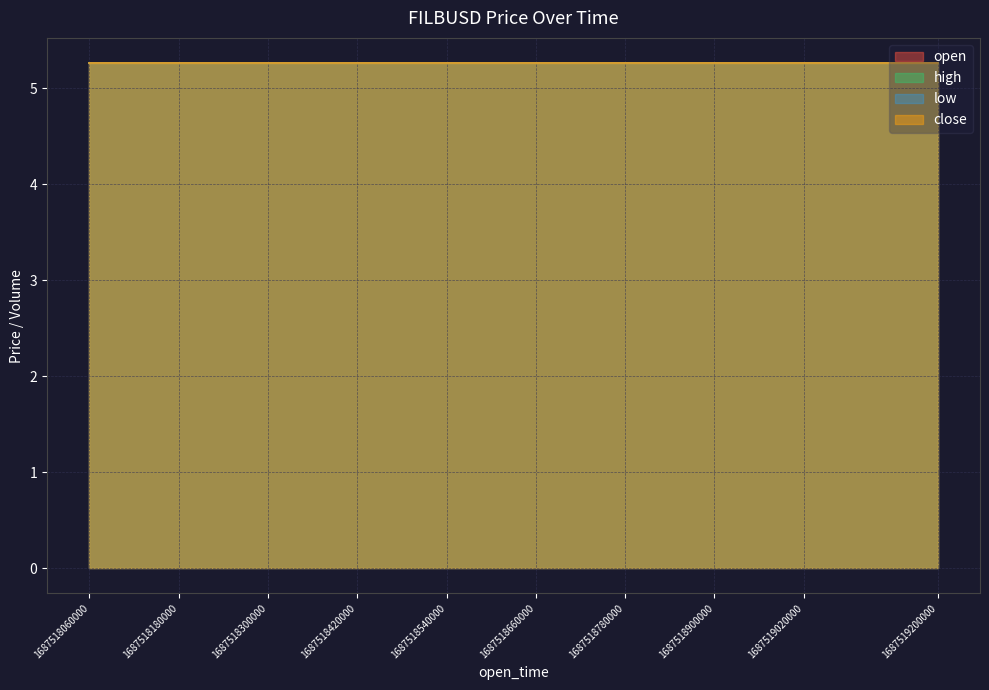

At which category is the sum across all series the highest?

1687518060000